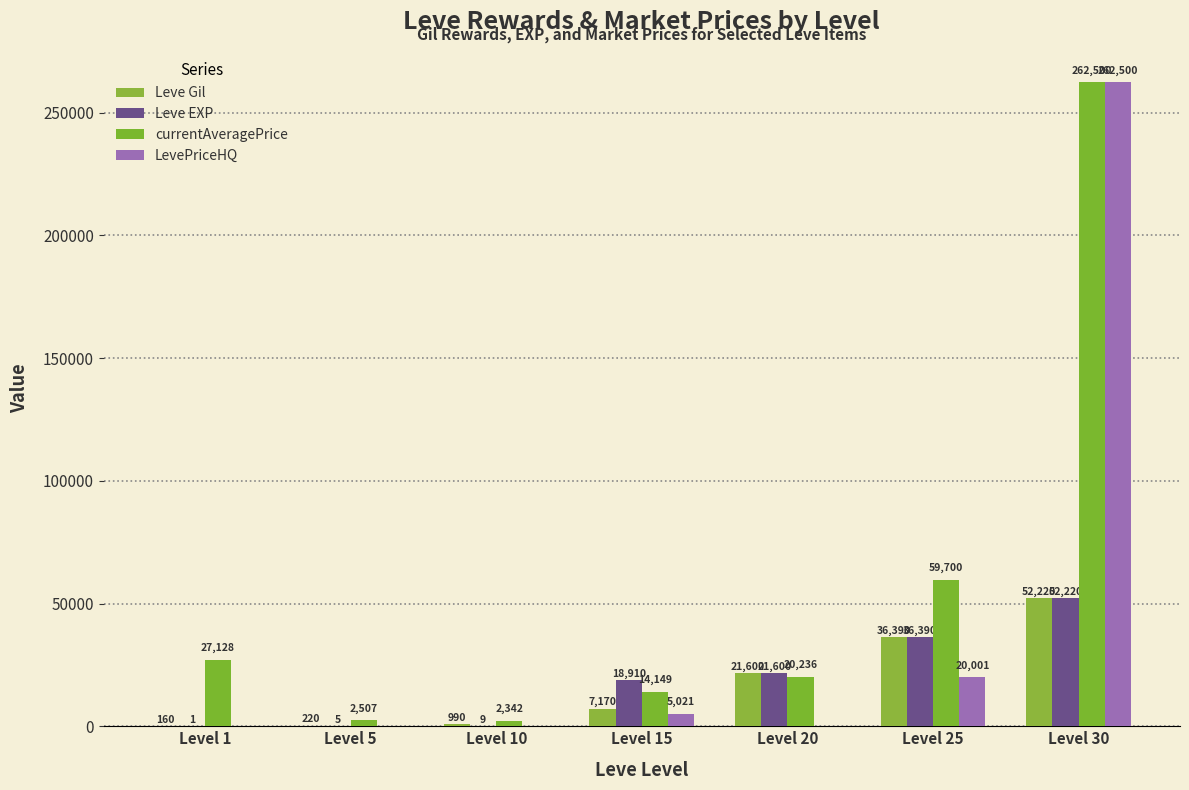

Which series has the largest range (max minus min)?

LevePriceHQ